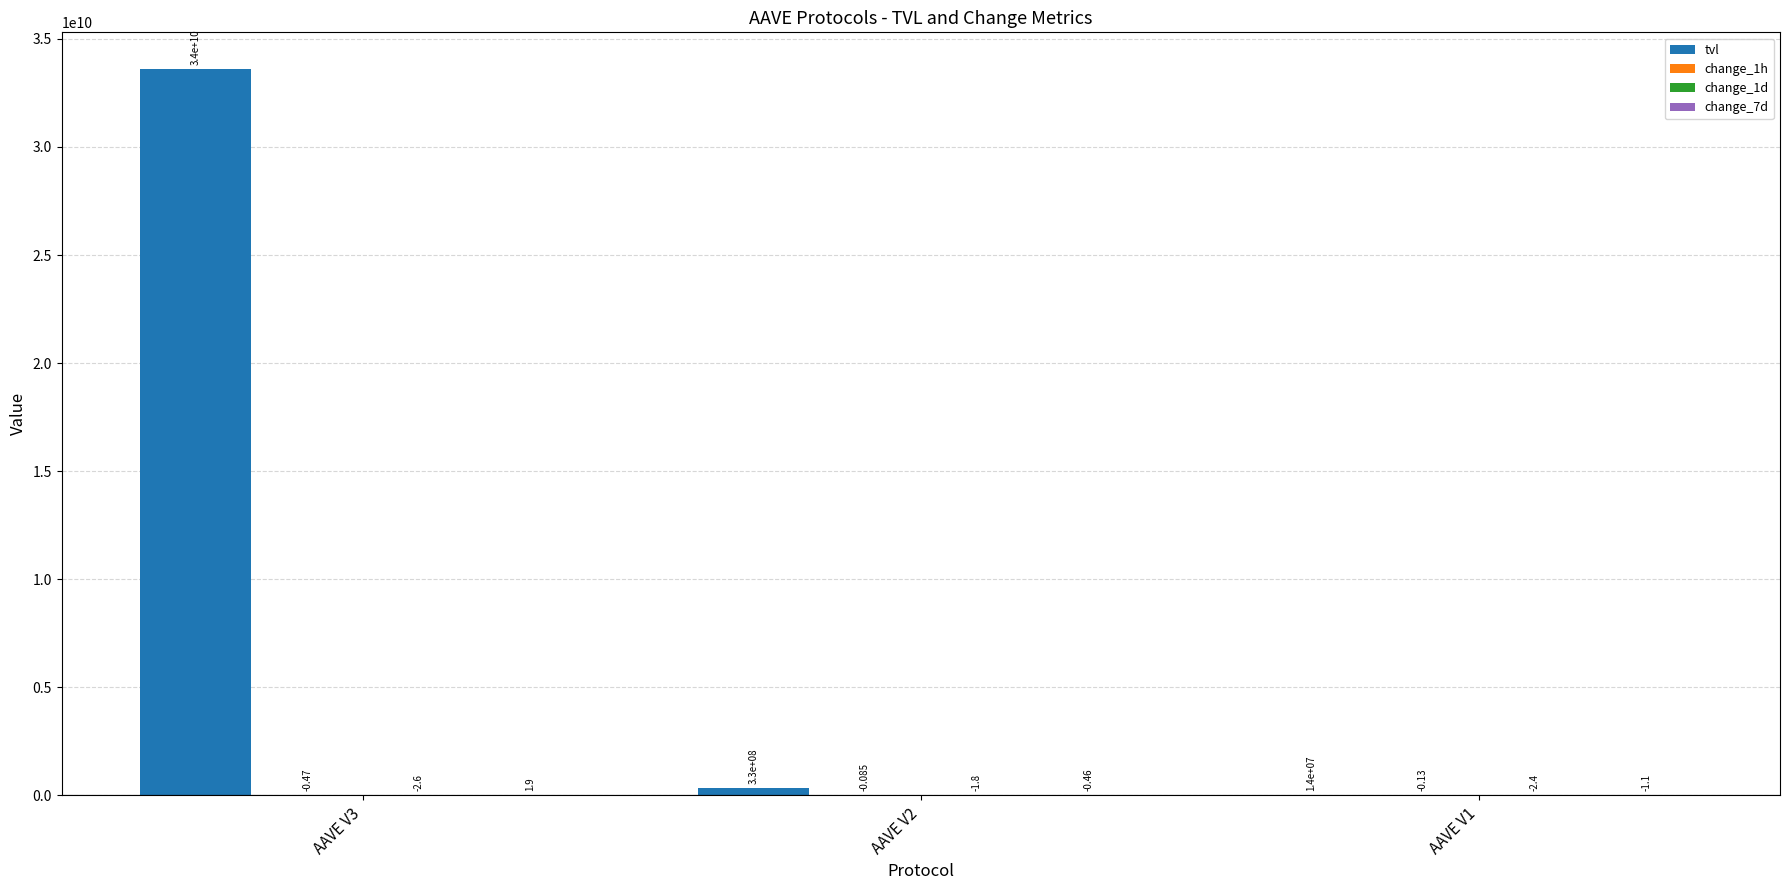

Between AAVE V3 and AAVE V2, which series saw the biggest shift?

tvl